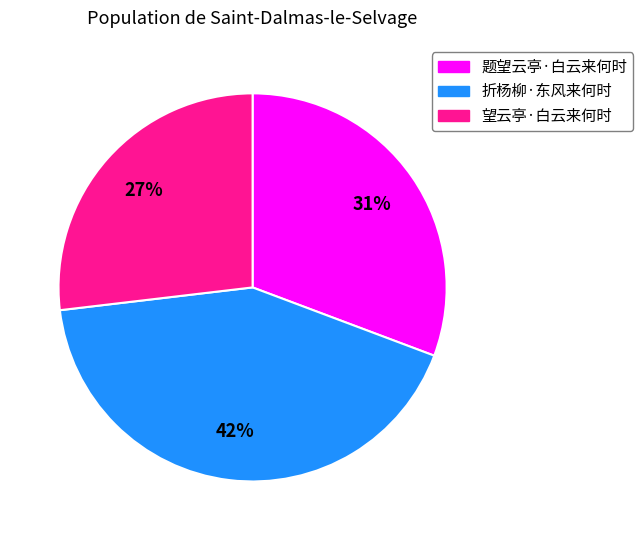

Does 折杨柳·东风来何时 represent more than half of the total?

No